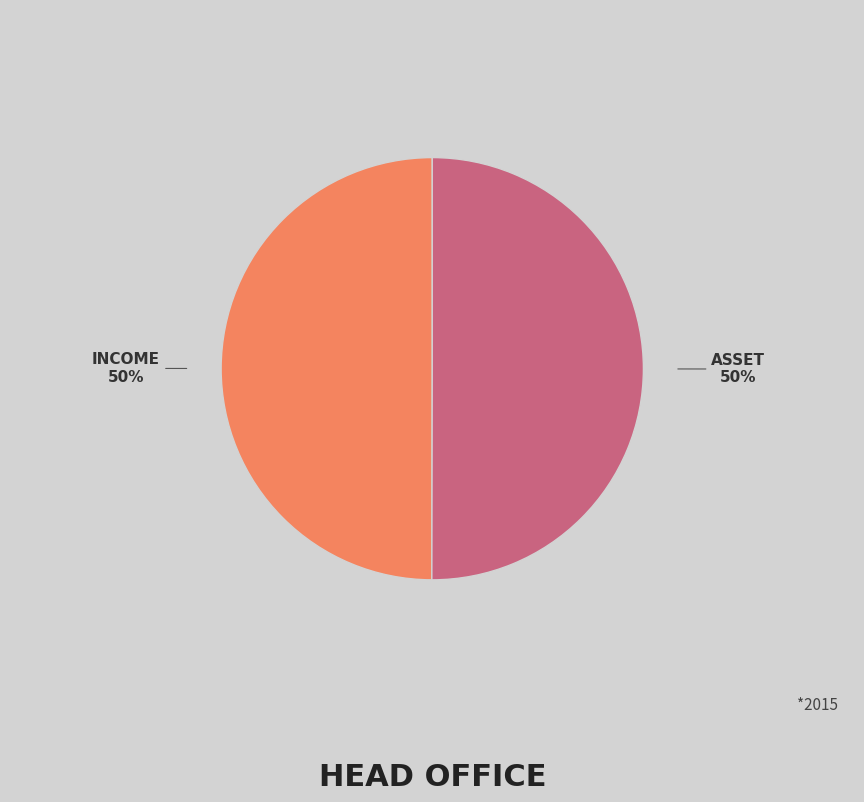

How many segments does this pie chart have?

2